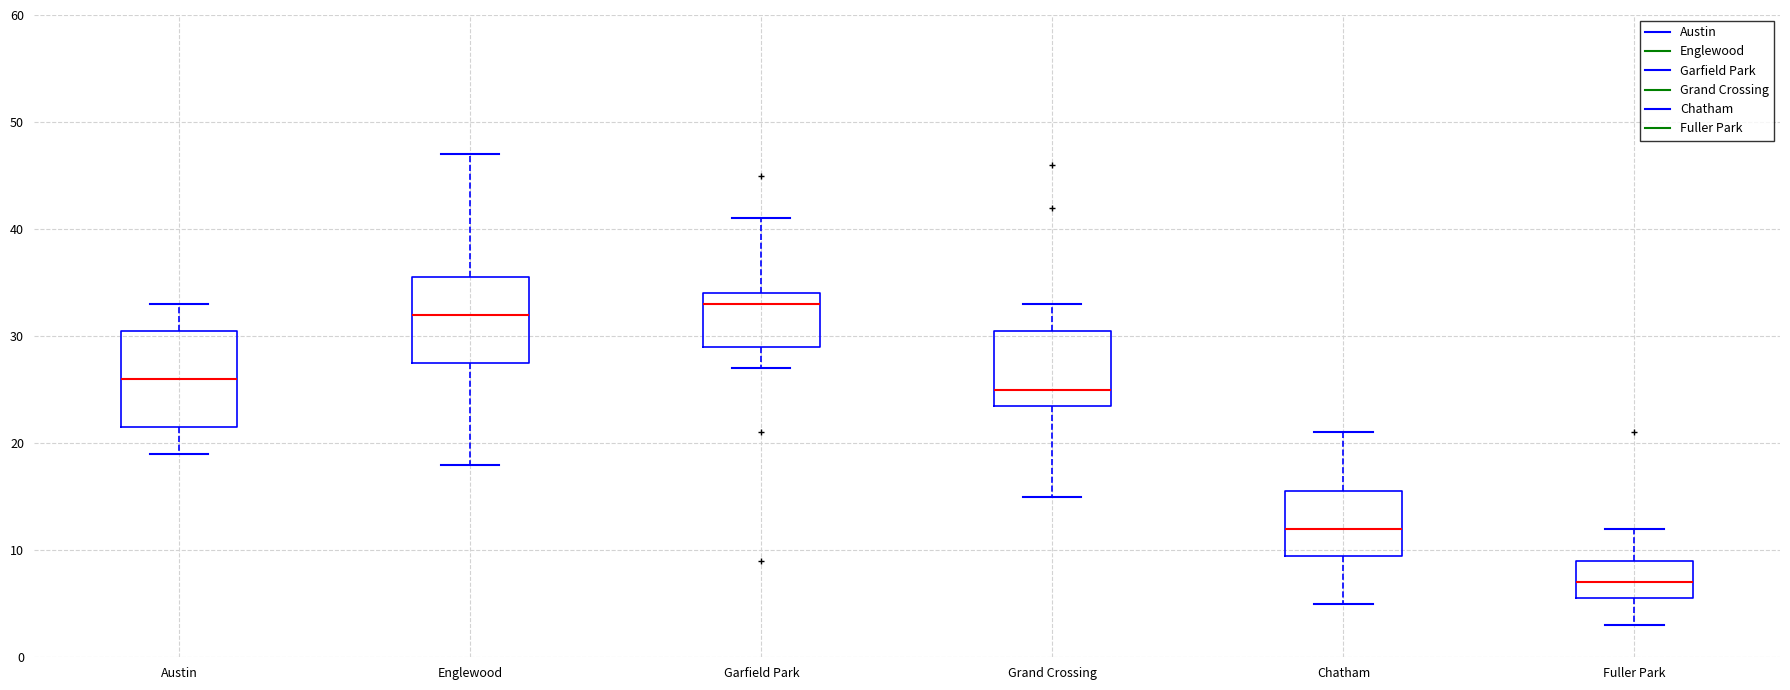

Reading left to right, read every box against the y-axis: the position of its median line, the range the box covers, and the ends of its whiskers. The values are not printed on the chart, so give them approximately, as read against the axis.

Austin: median 26, box 22 to 31, whiskers 19 to 33
Englewood: median 32, box 28 to 36, whiskers 18 to 47
Garfield Park: median 33, box 29 to 34, whiskers 27 to 41
Grand Crossing: median 25, box 24 to 31, whiskers 15 to 33
Chatham: median 12, box 10 to 16, whiskers 5 to 21
Fuller Park: median 7, box 6 to 9, whiskers 3 to 12